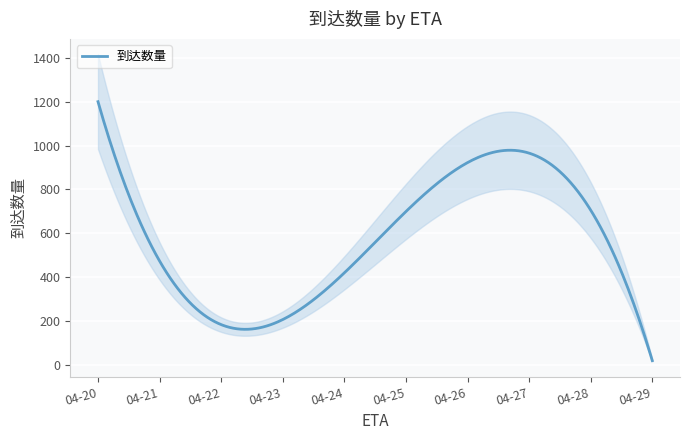

What is the sum of all values?

2114